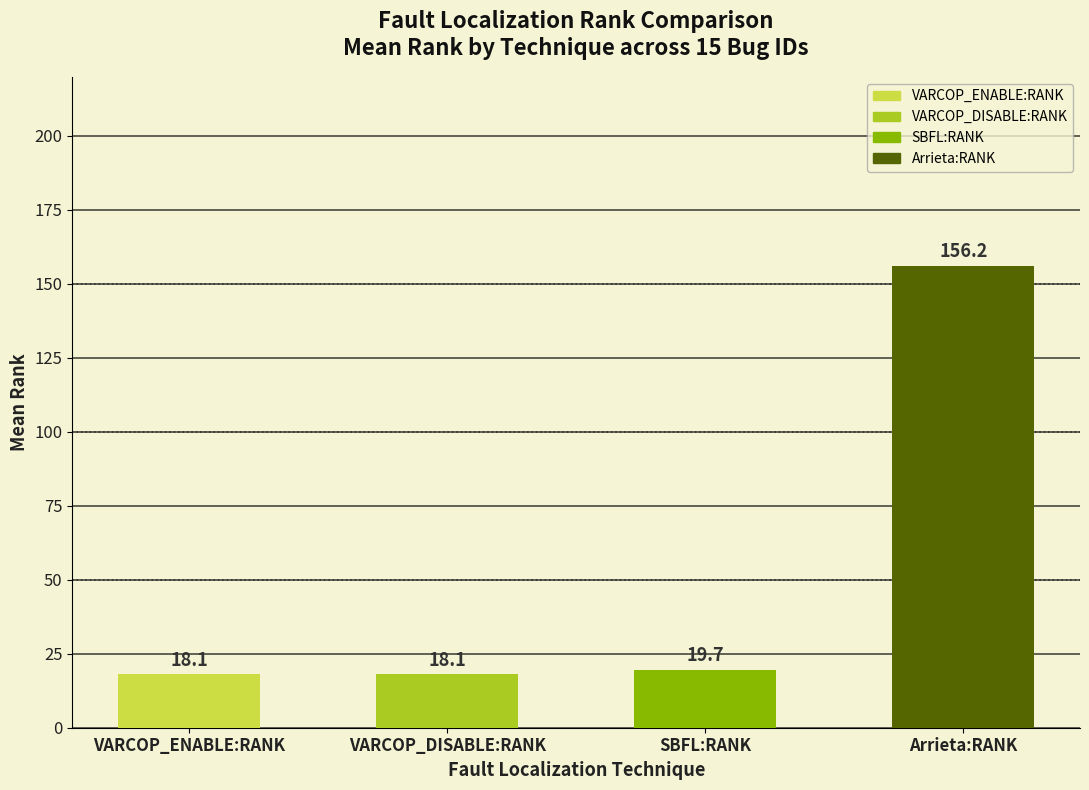

What is the average value?

53.0